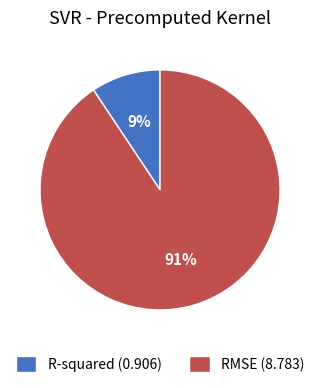

Does R-squared represent more than half of the total?

No